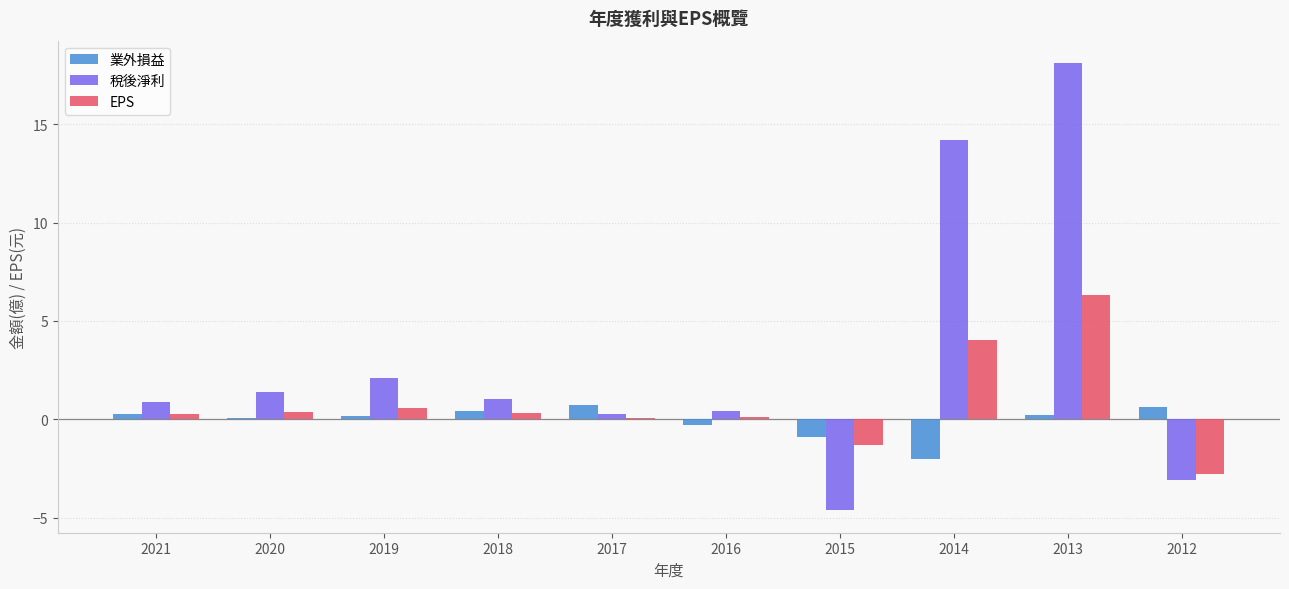

What is the sum of all 業外損益 values?

-0.7